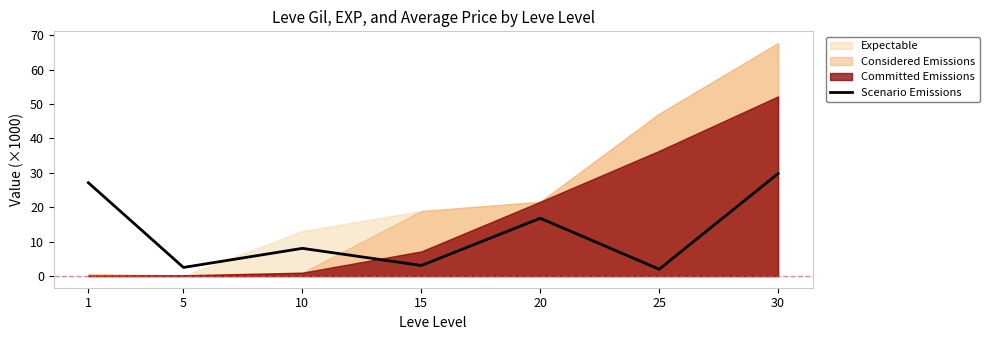

At which label does the data first exceed 8?

1